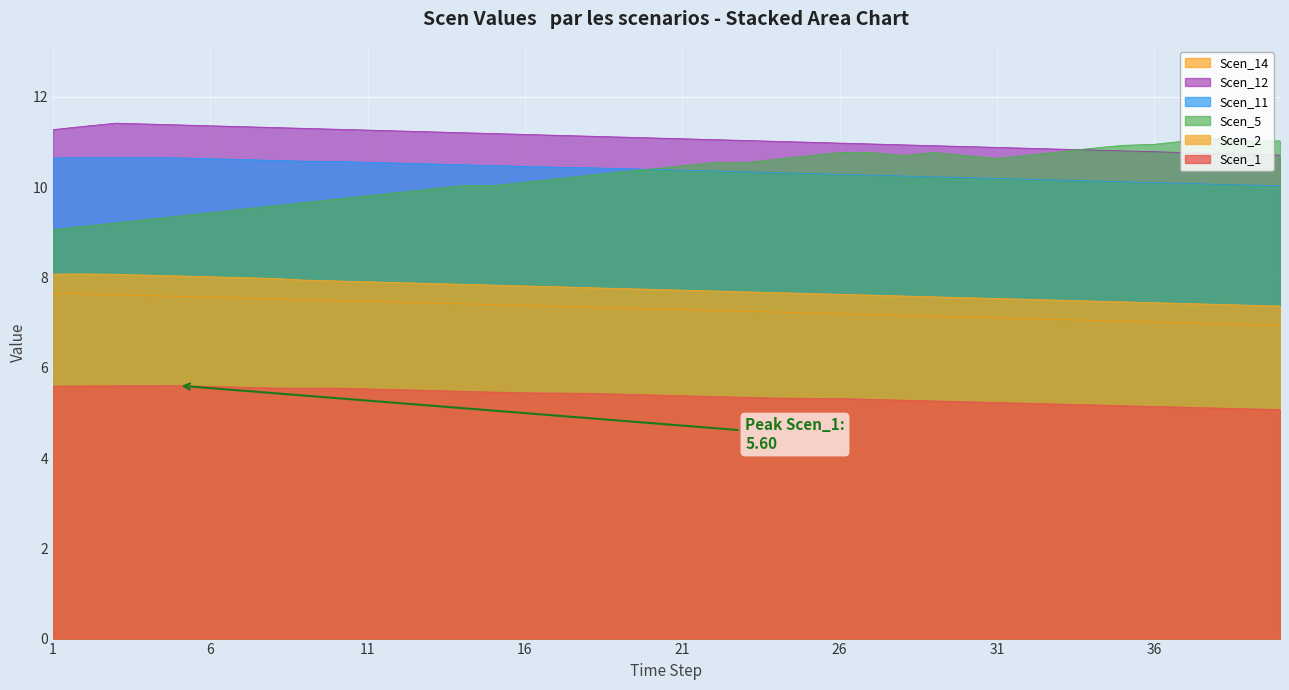

Rank the series at 12 from lowest to highest value.

Scen_1, Scen_14, Scen_2, Scen_5, Scen_11, Scen_12